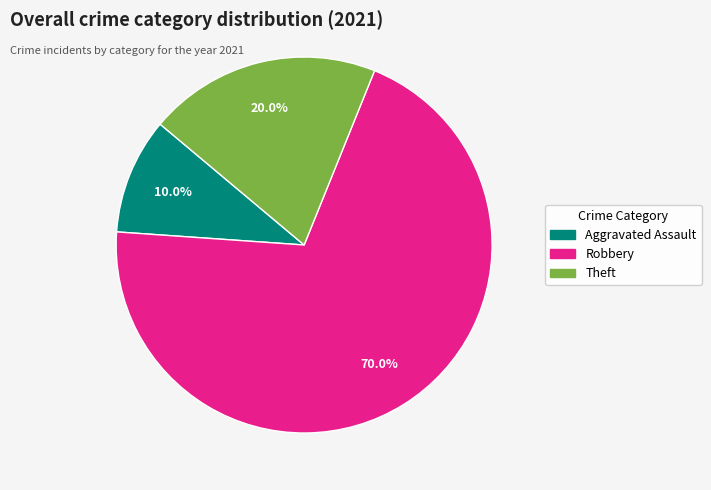

Does any single category account for the majority?

Yes